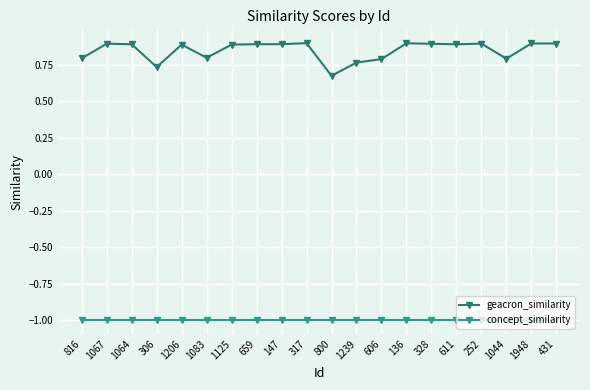

What position from the right is 147?

12